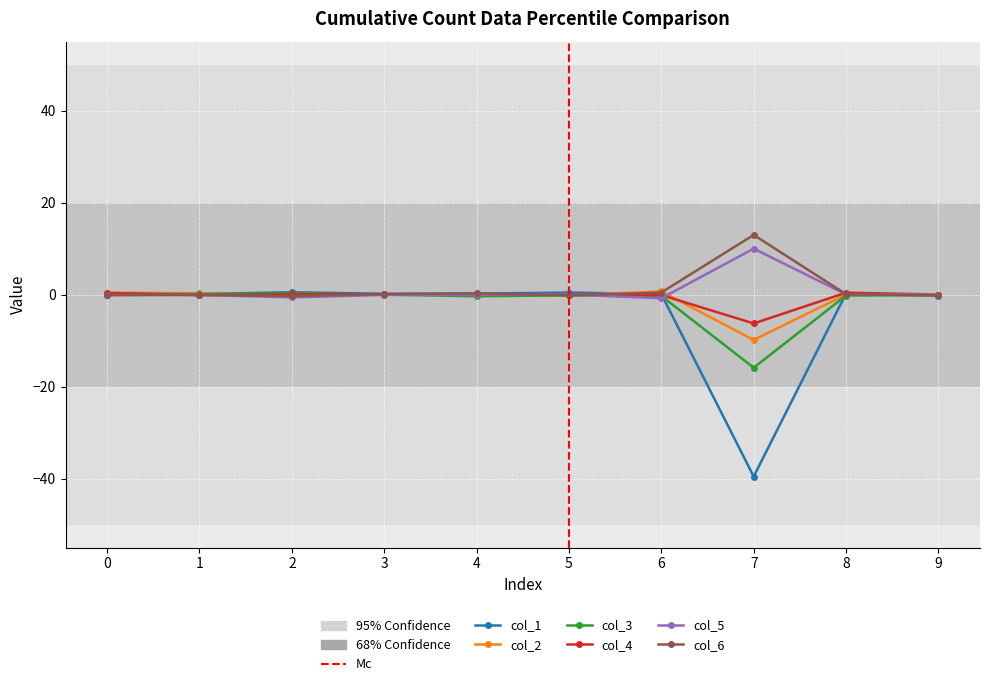

What are all the series names shown in the legend?

col_1, col_2, col_3, col_4, col_5, col_6